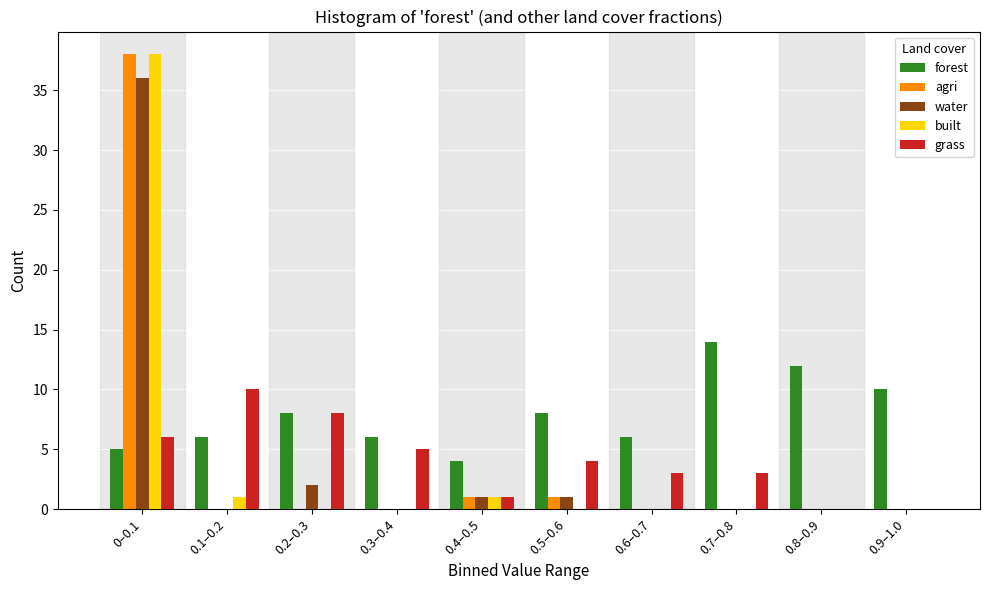

At which category is the sum across all series the highest?

0–0.1